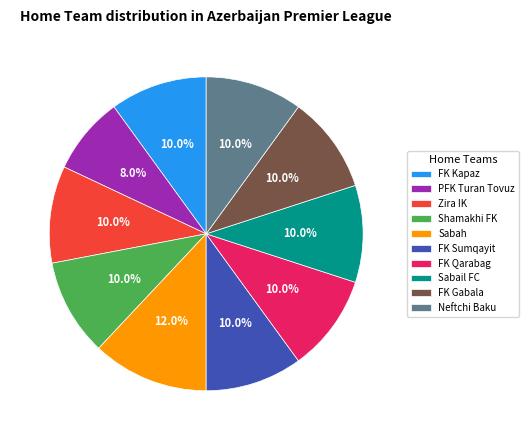

To the nearest percent, what percentage of the pie is FK Kapaz?

10%